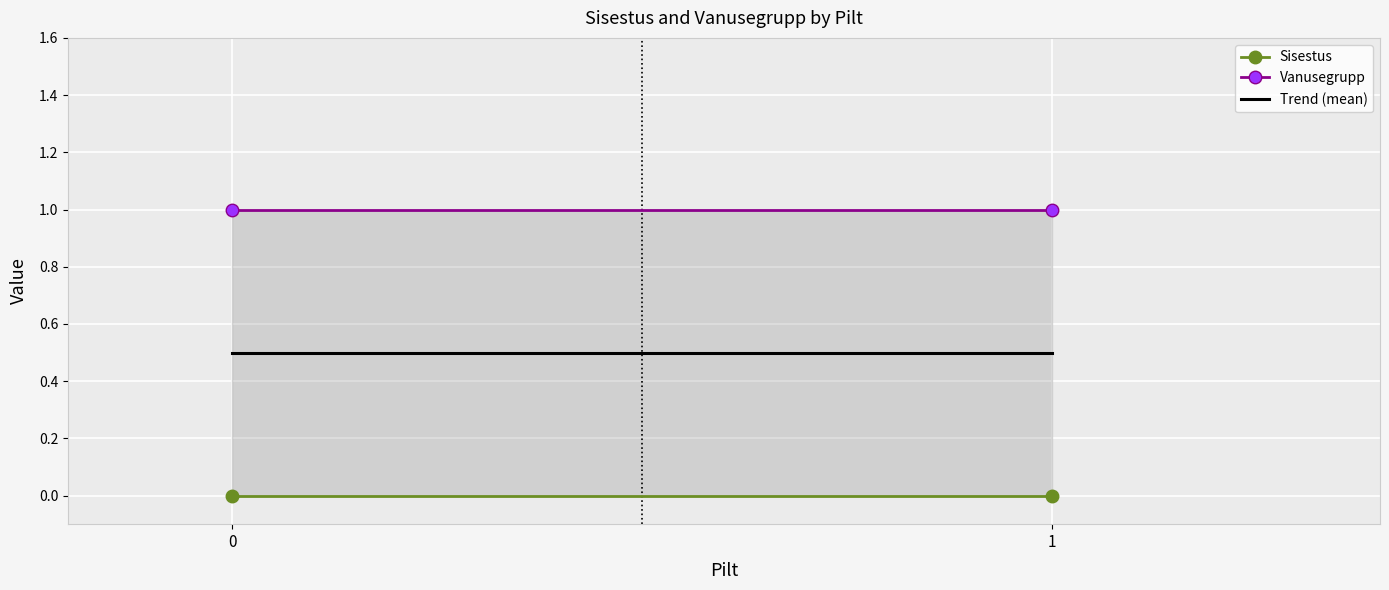

Rank the series at 0 from highest to lowest value.

Vanusegrupp, Trend (mean), Sisestus